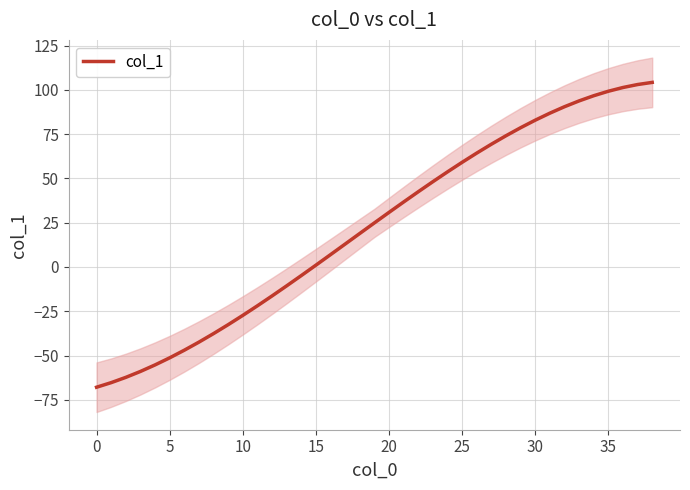

What is the difference between the values at 35 and 12?

115.6